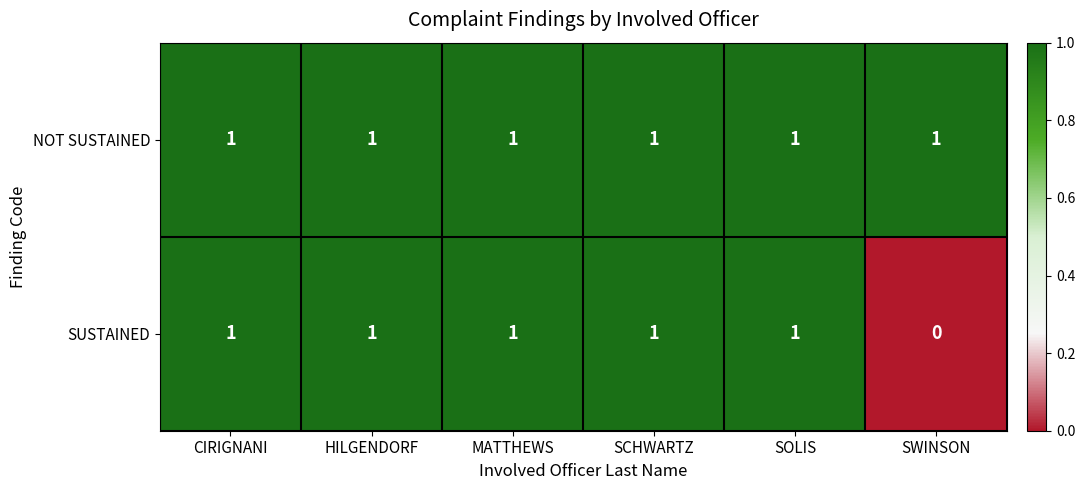

List the series in order of their overall mean, highest first.

NOT SUSTAINED, SUSTAINED